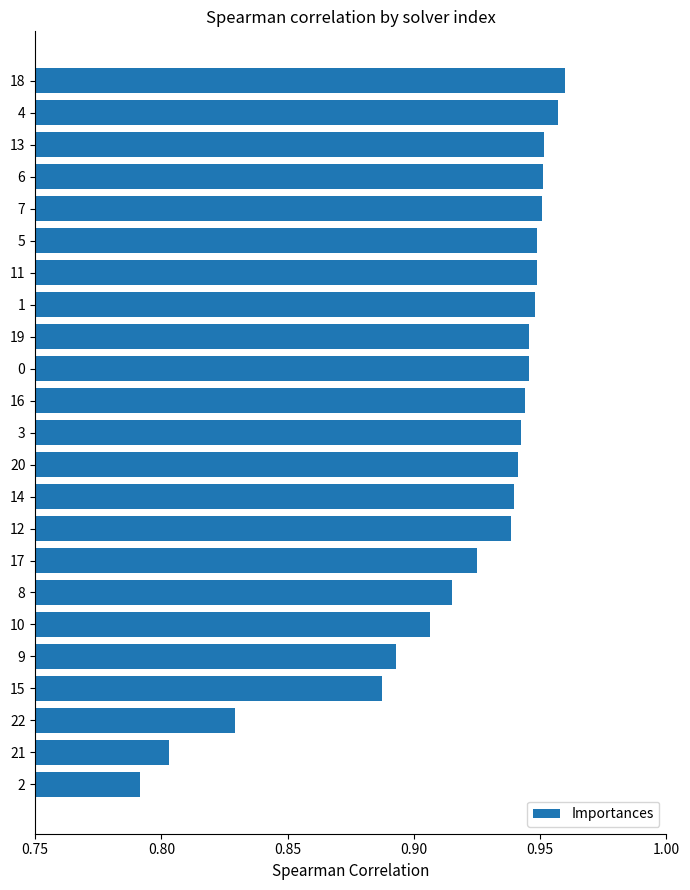

Between 16 and 11, which is larger?

11